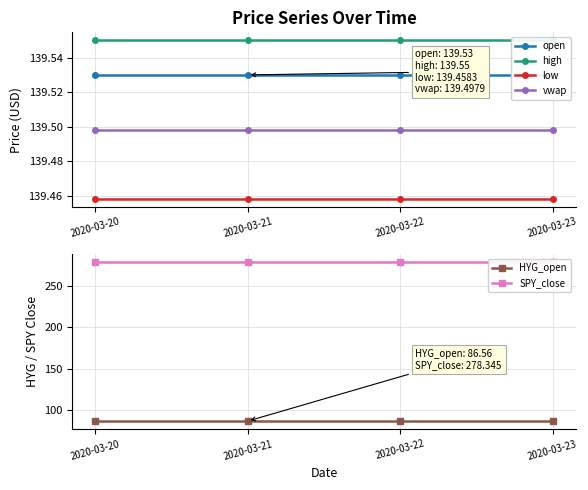

Rank the series by their maximum value, from highest to lowest.

SPY_close, high, open, vwap, low, HYG_open